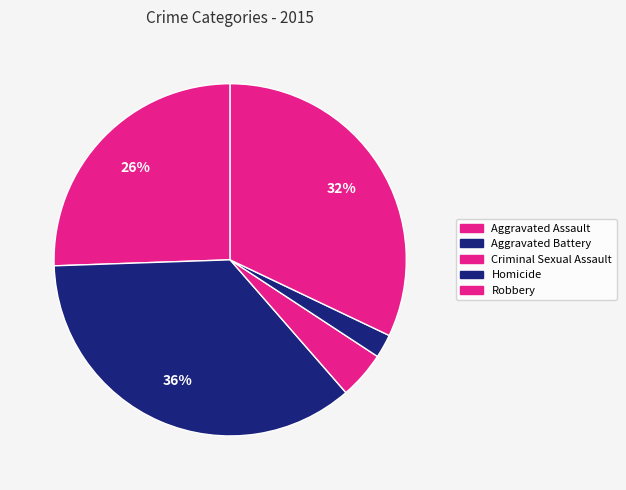

How many slices are in this pie chart?

5